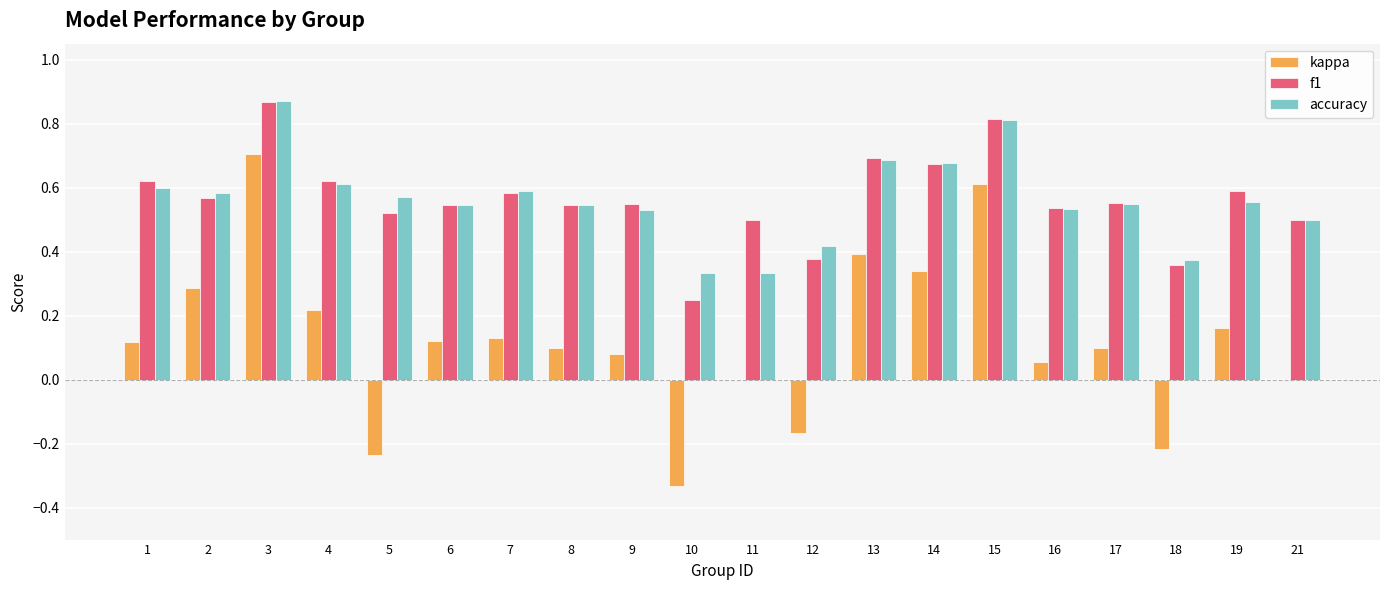

True or false: f1 has a value of 0.6 at 7.

True